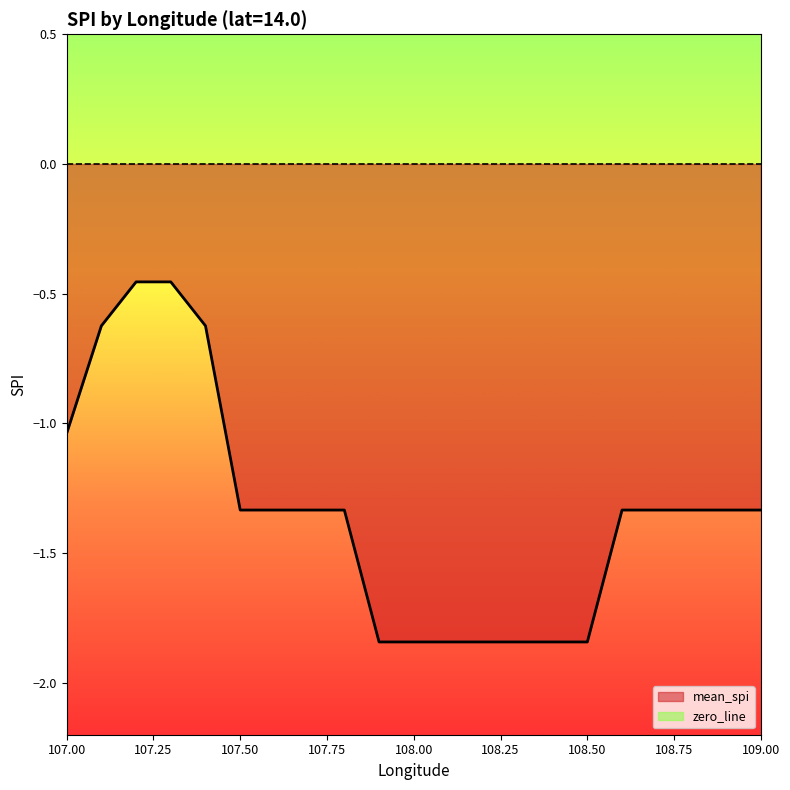

What is the change in value from 107.2 to 108.4?

-1.4